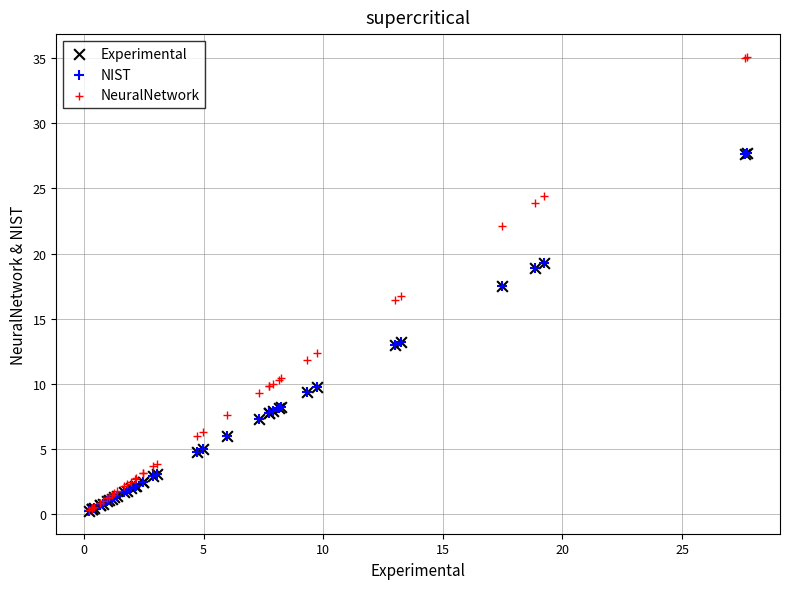

Which series contains the highest Y value?

NeuralNetwork